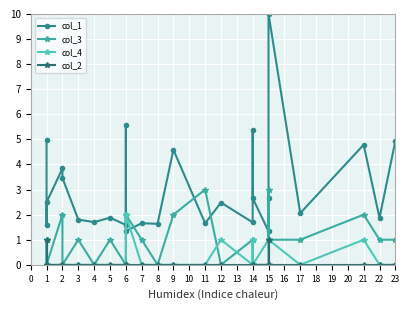

Which series has the largest range (max minus min)?

col_1